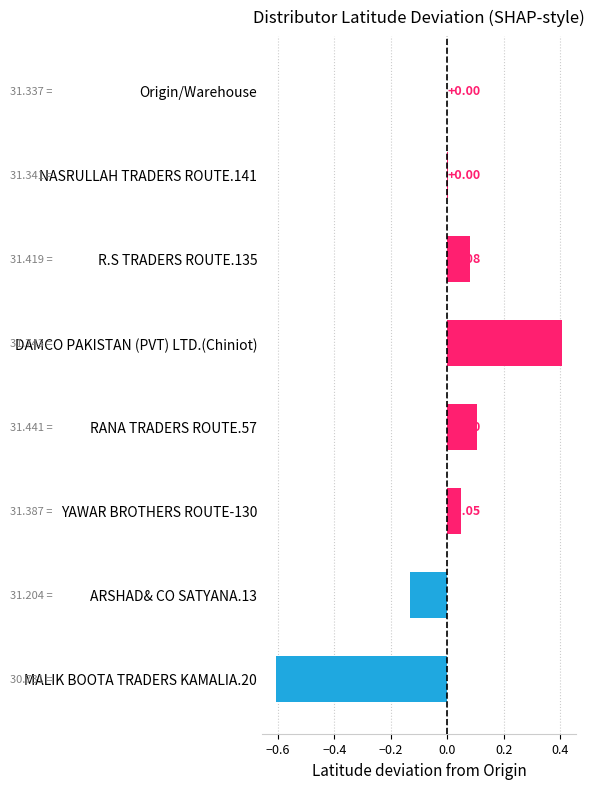

What is the change in value from Origin/Warehouse to DAMCO PAKISTAN (PVT) LTD.(Chiniot)?

+0.4